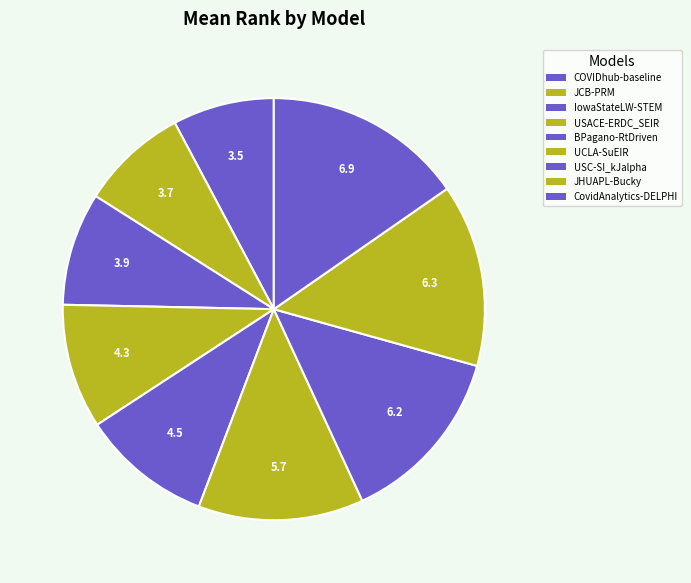

To the nearest percent, what is the difference between the USC-SI_kJalpha and BPagano-RtDriven slice percentages?

4%